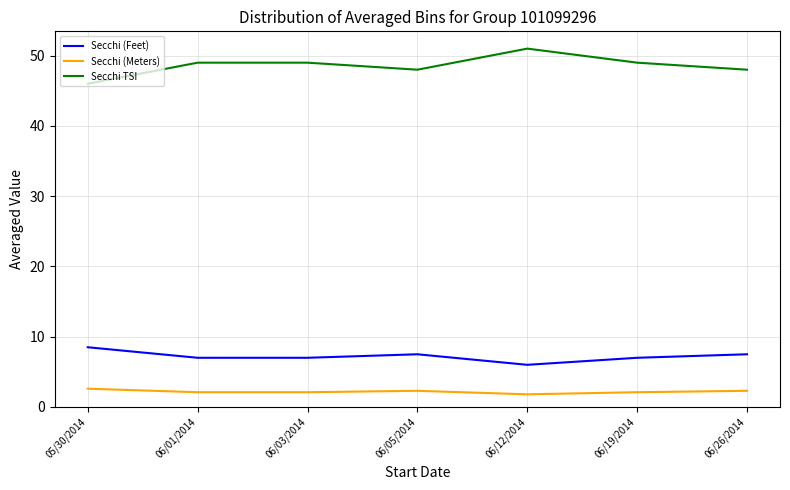

Count the Secchi TSI values in the range 48 to 49.

5